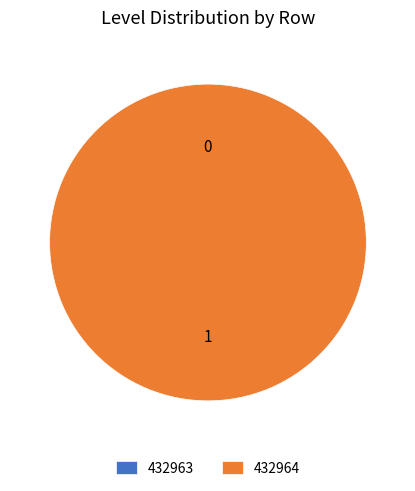

To the nearest percent, what is the difference between the largest and smallest slice percentages?

100%